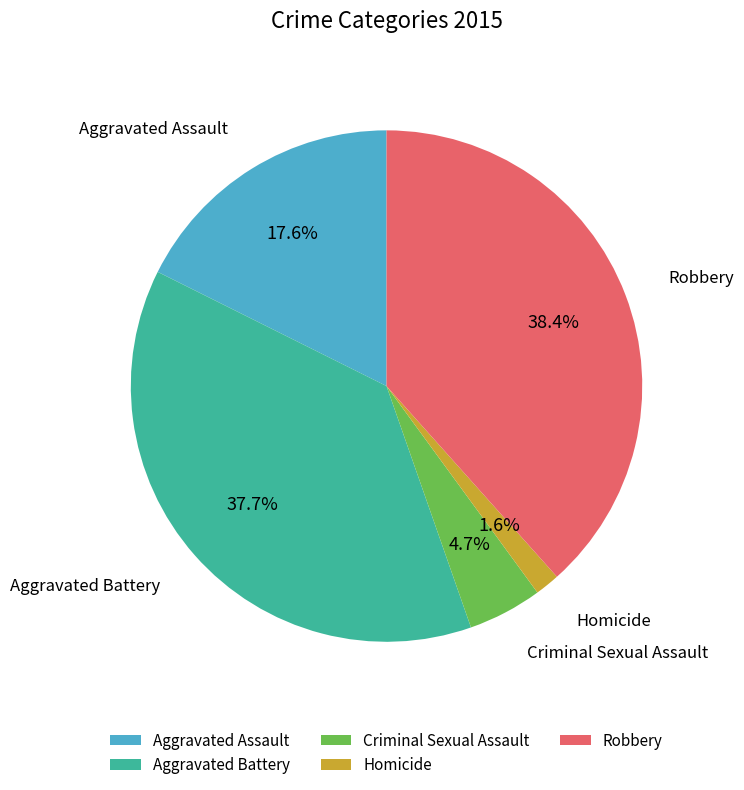

Which category has the biggest portion of the pie?

Robbery